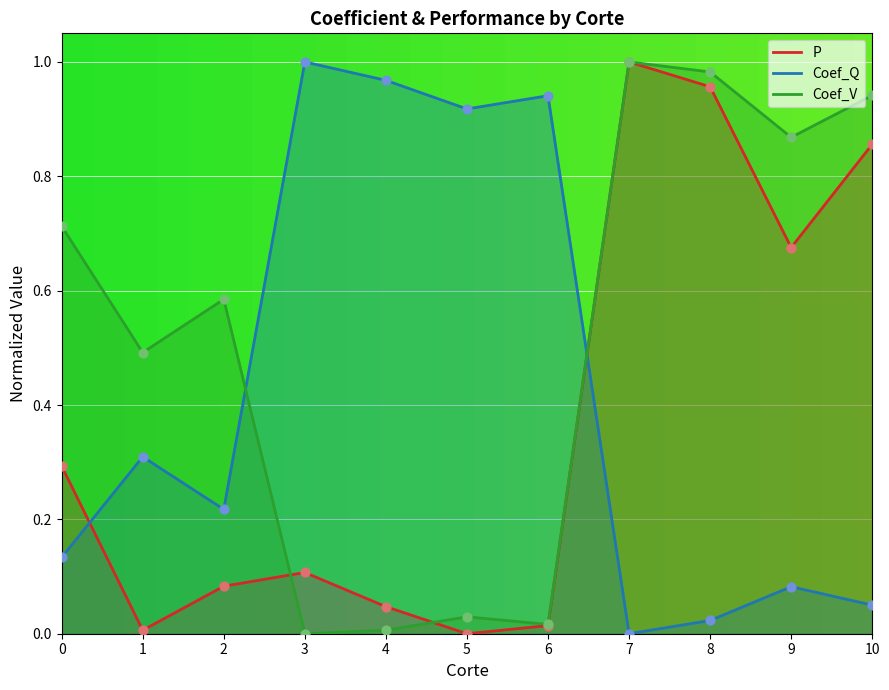

Which series reaches the maximum Y coordinate?

P